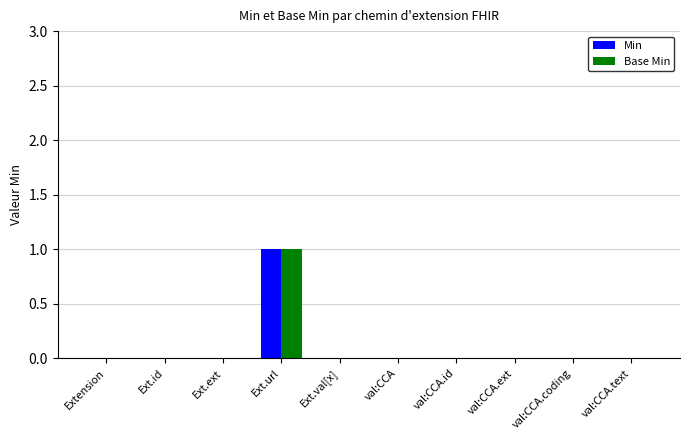

At which category is the sum across all series the highest?

Ext.url